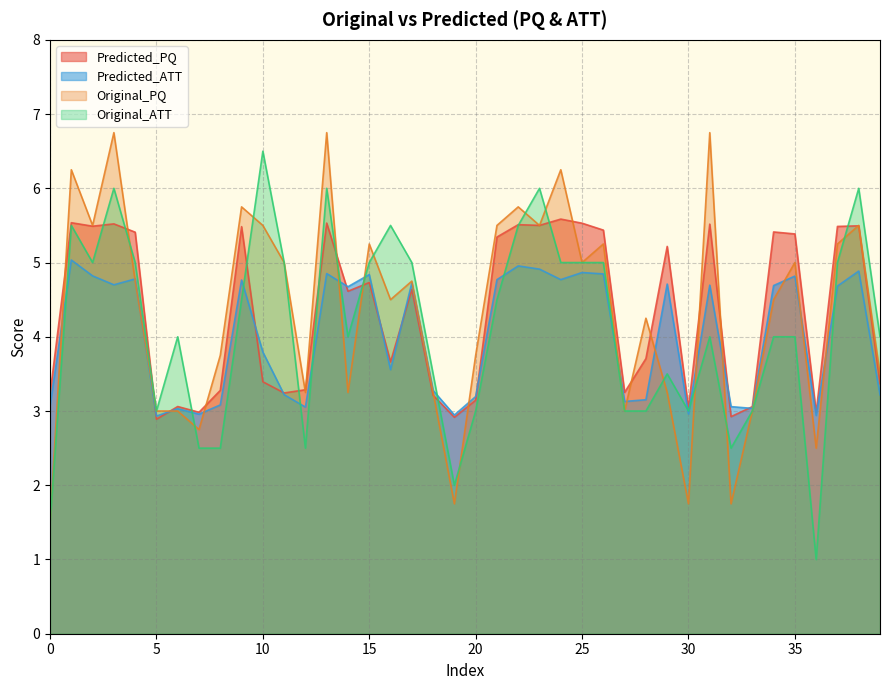

What is the greatest value displayed?

6.8